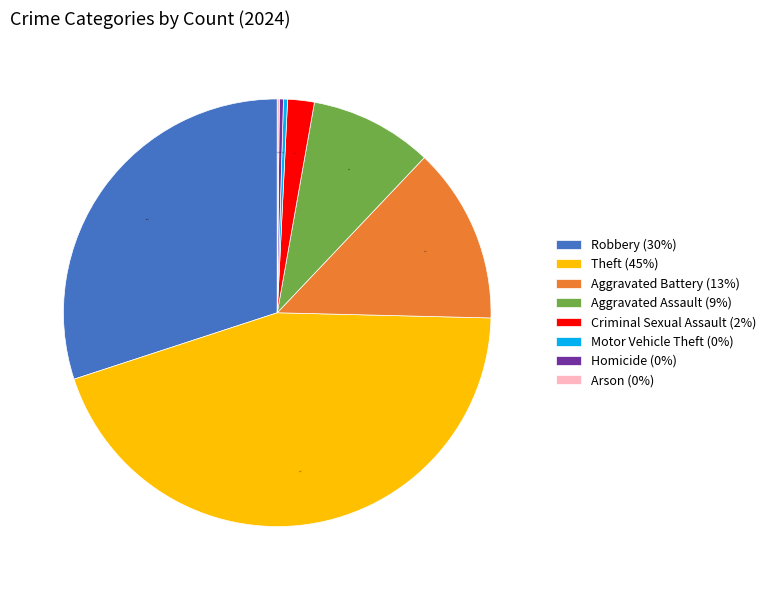

Is there any slice that represents more than half of the pie?

No